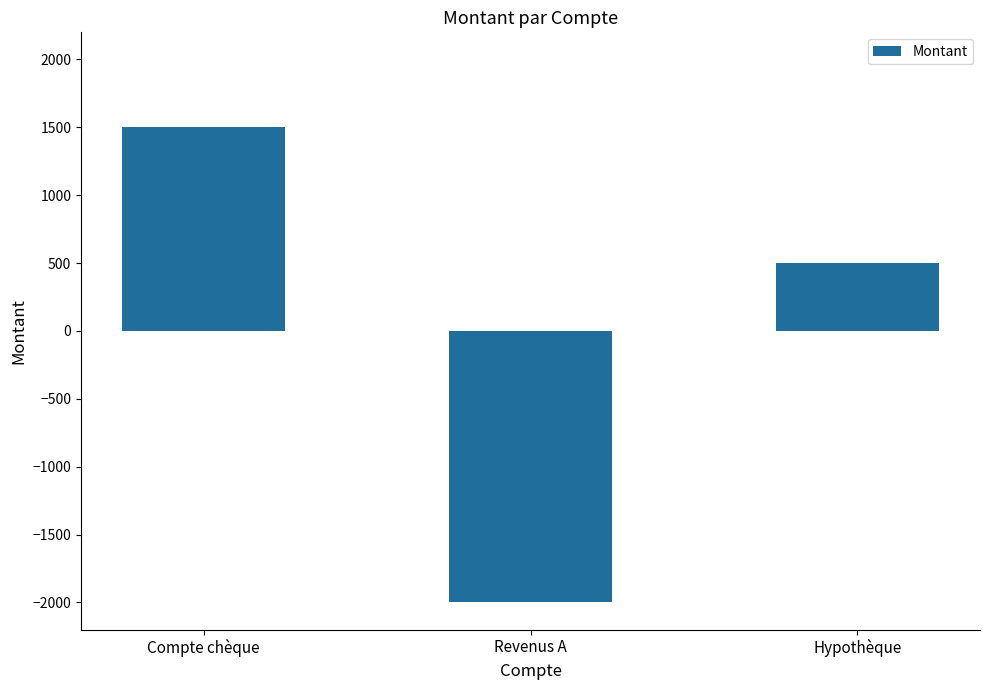

Between Hypothèque and Compte chèque, which is larger?

Compte chèque